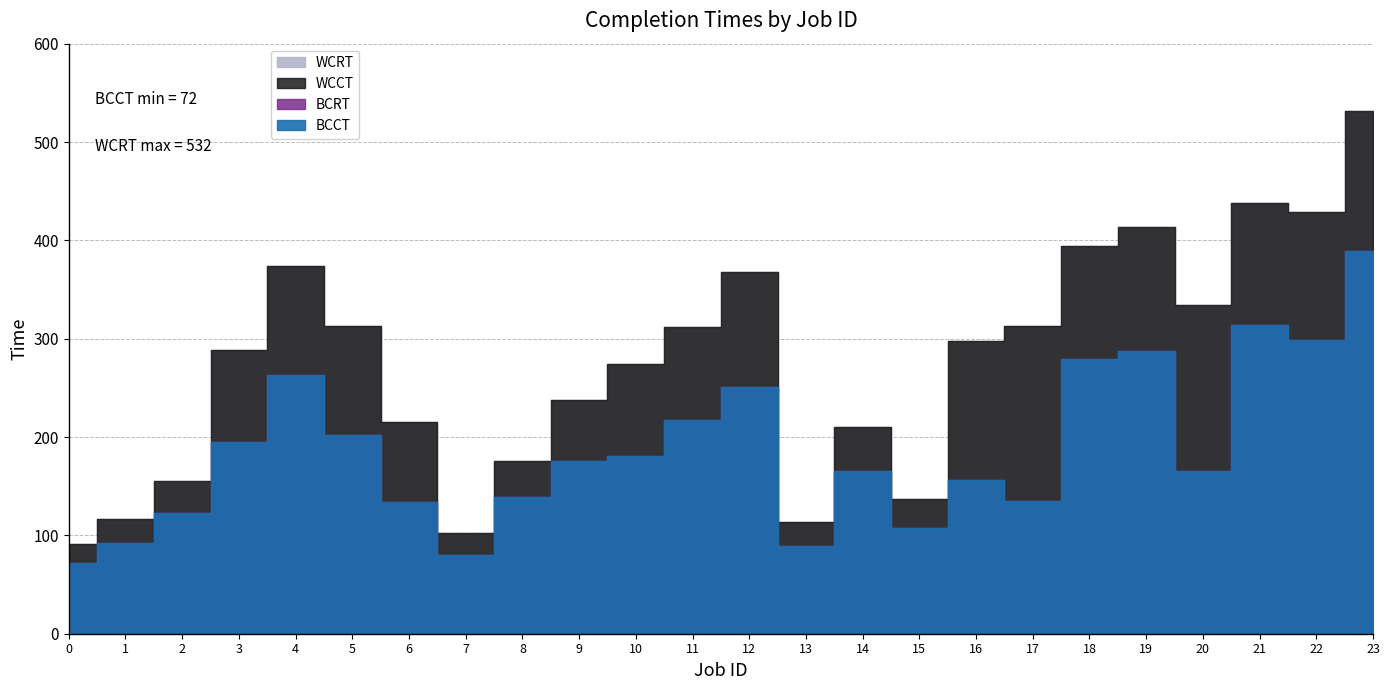

At which category is the sum across all series the highest?

23